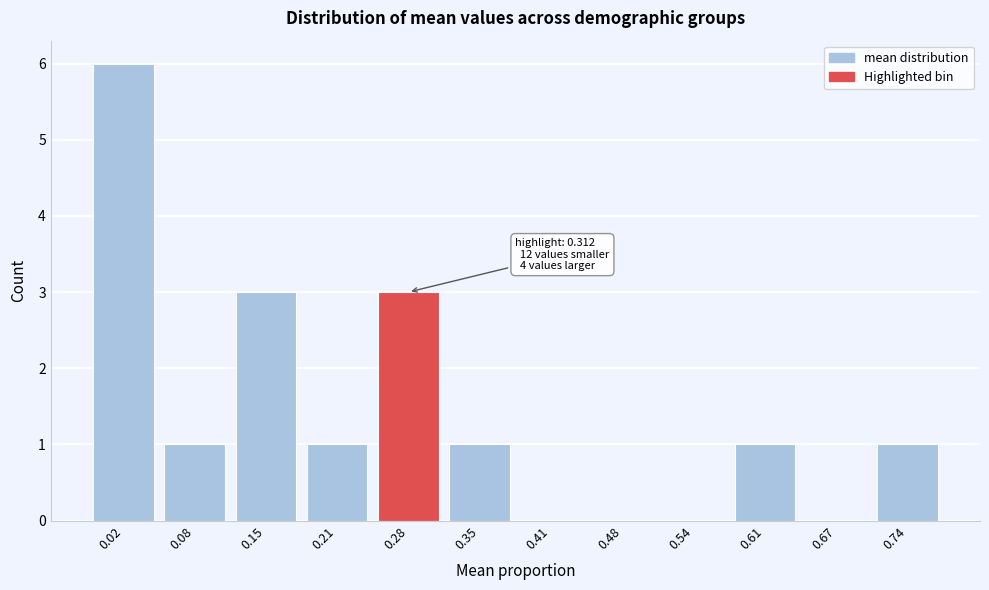

Reading right to left, extract all data points from this chart.

0.74=1	0.67=0	0.61=1	0.54=0	0.48=0	0.41=0	0.35=1	0.28=3	0.21=1	0.15=3	0.08=1	0.02=6